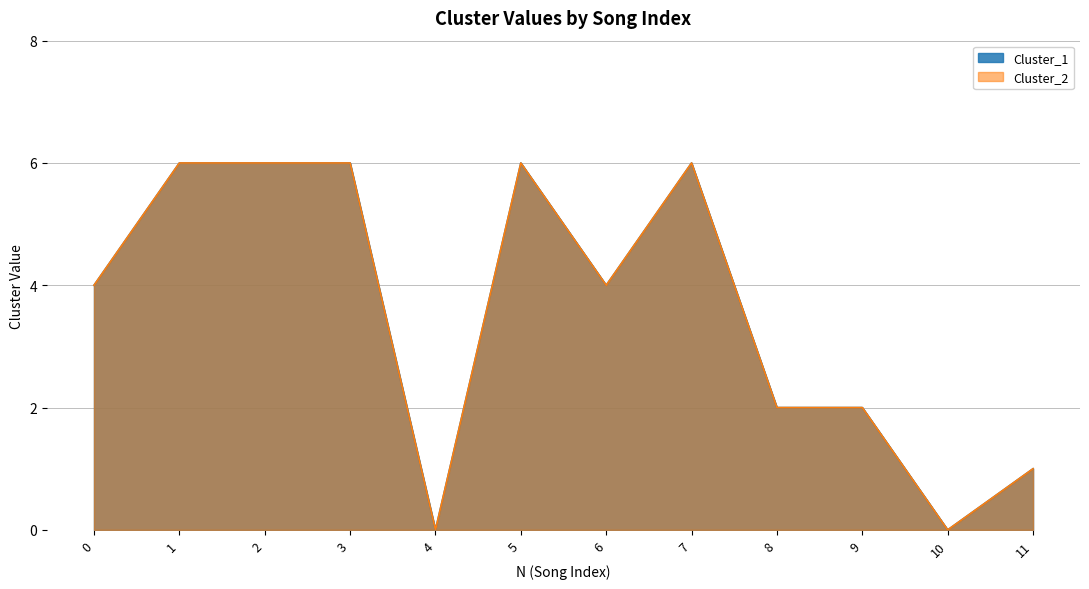

True or false: Cluster_2 and Cluster_1 cross at least once.

False